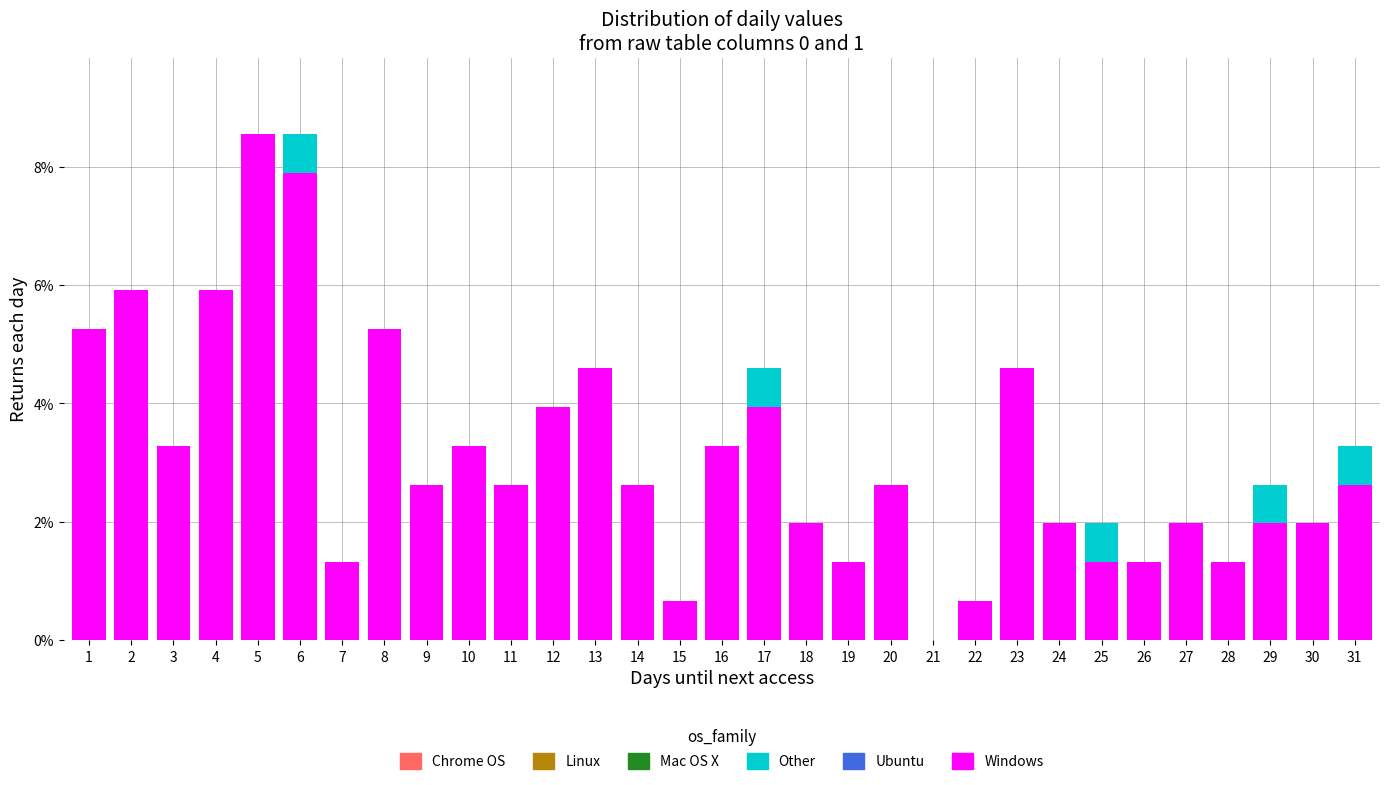

What is the approximate value of Windows at 16?

3.3